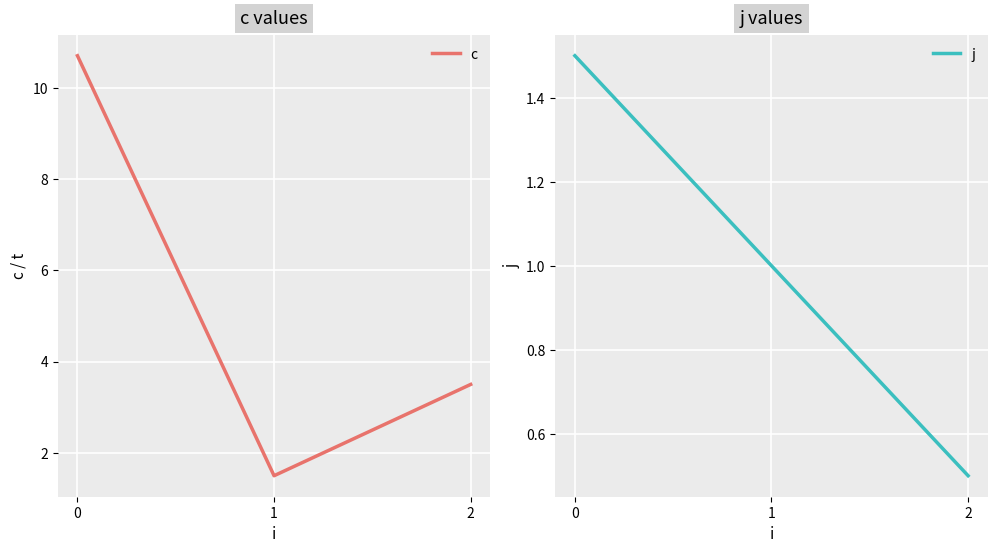

Which series has the largest range (max minus min)?

c